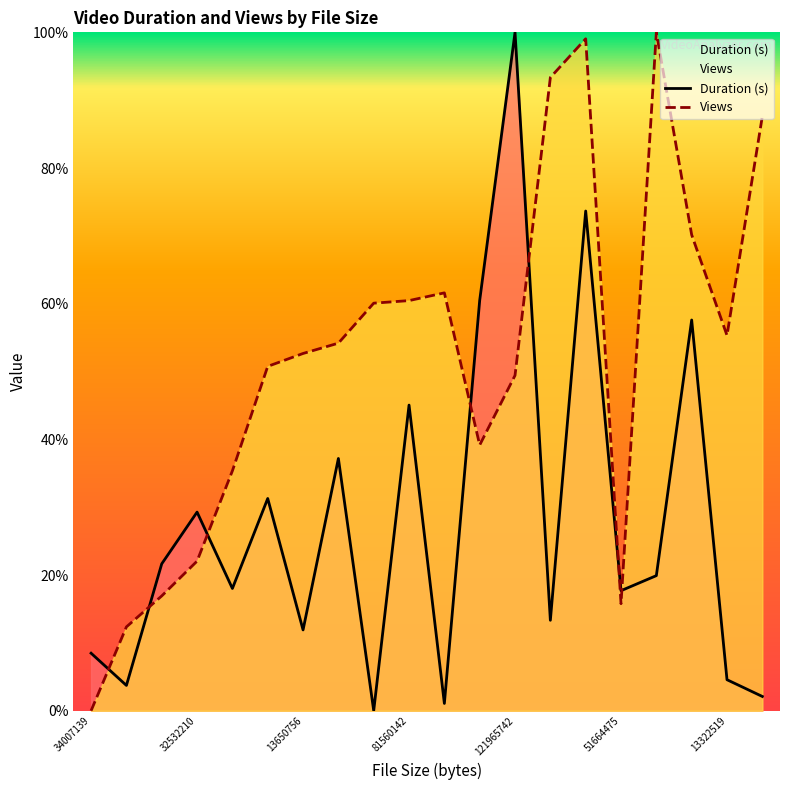

At which category does Views reach its first local peak?

8896250